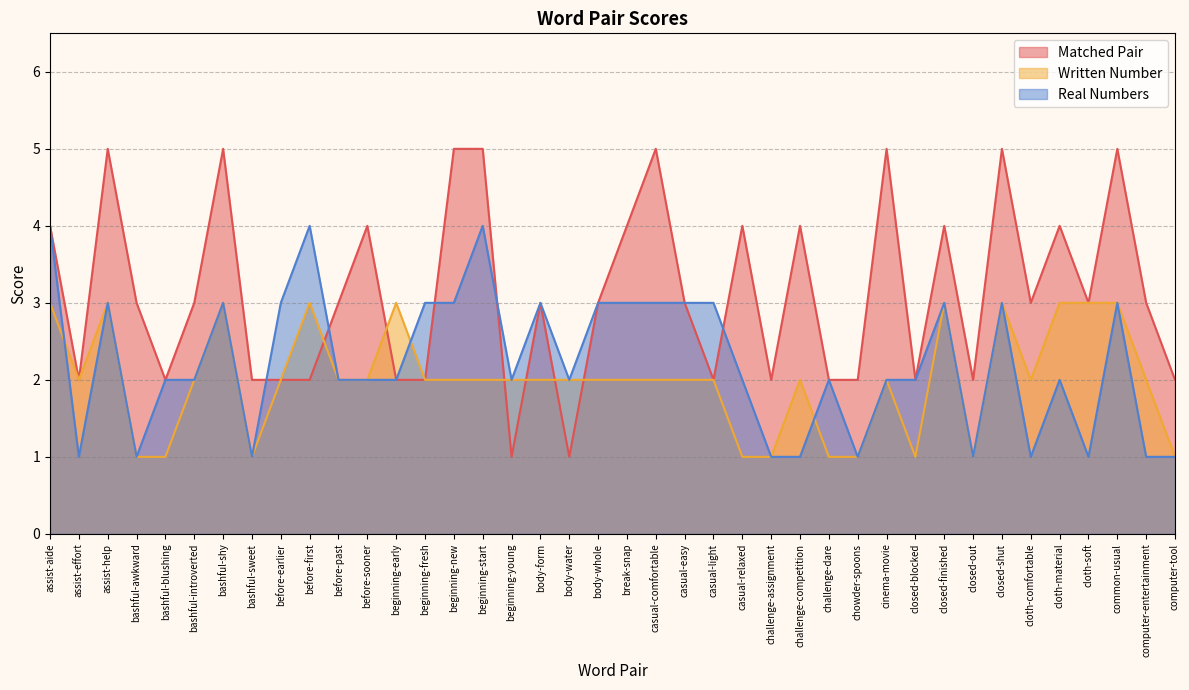

Which category has the lowest value across all series?

beginning-young